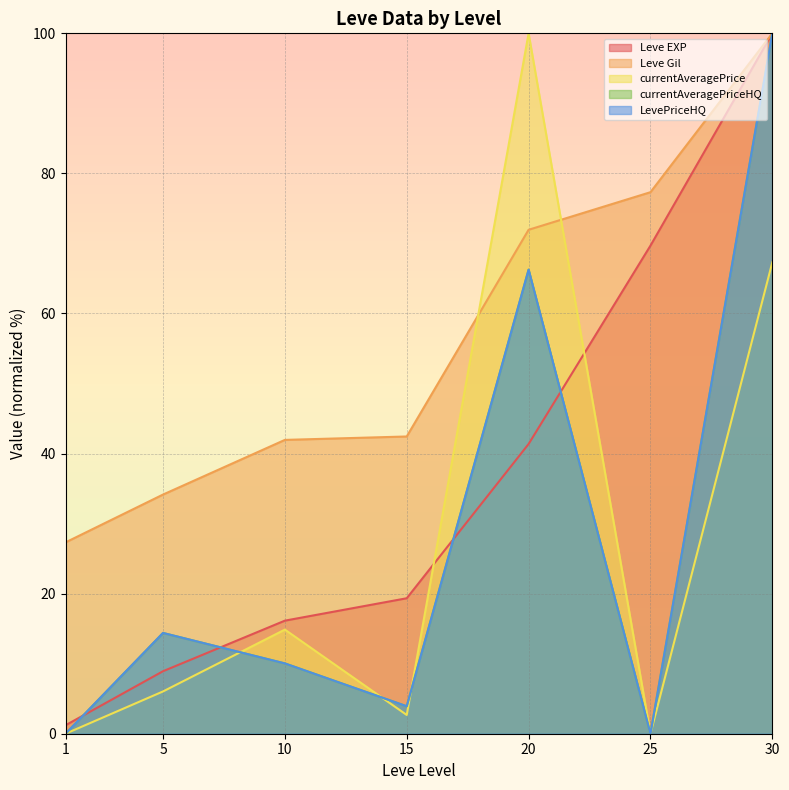

How many lines are shown in the chart?

5